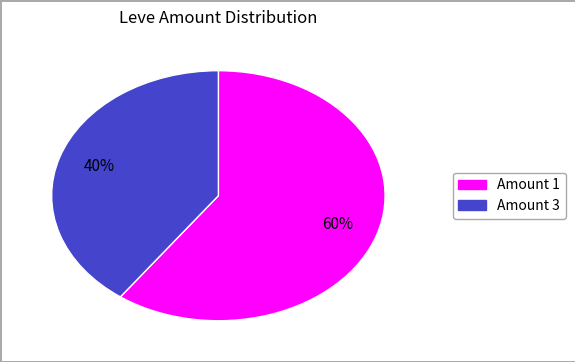

To the nearest percent, what is the average slice percentage?

50%